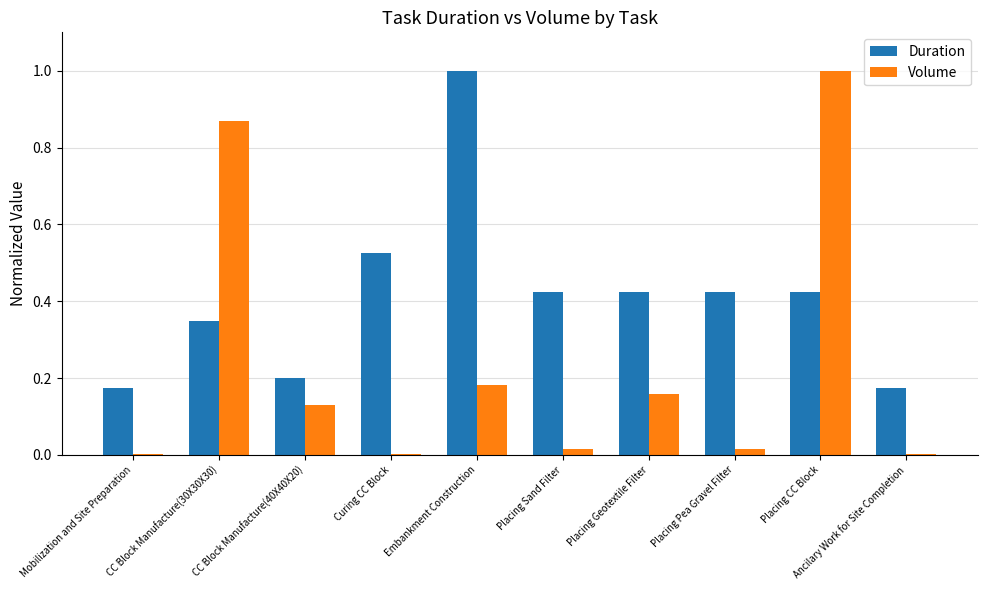

What is the sum of all Volume values?

2.4